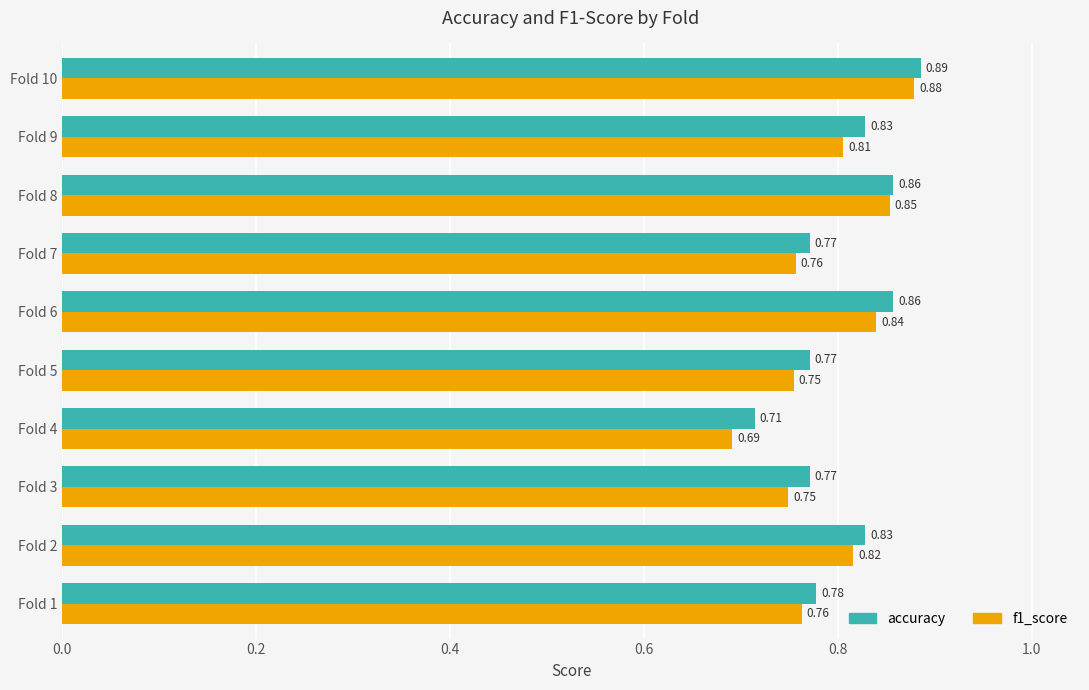

What are all the series names shown in the legend?

accuracy, f1_score